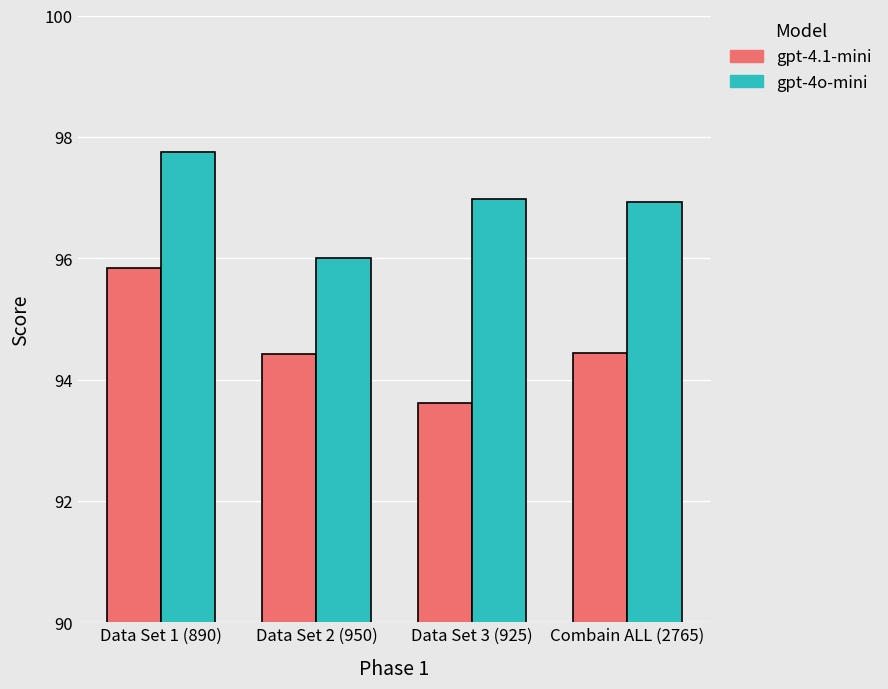

What value does the gpt-4.1-mini series have at Combain ALL (2765)?

94.4